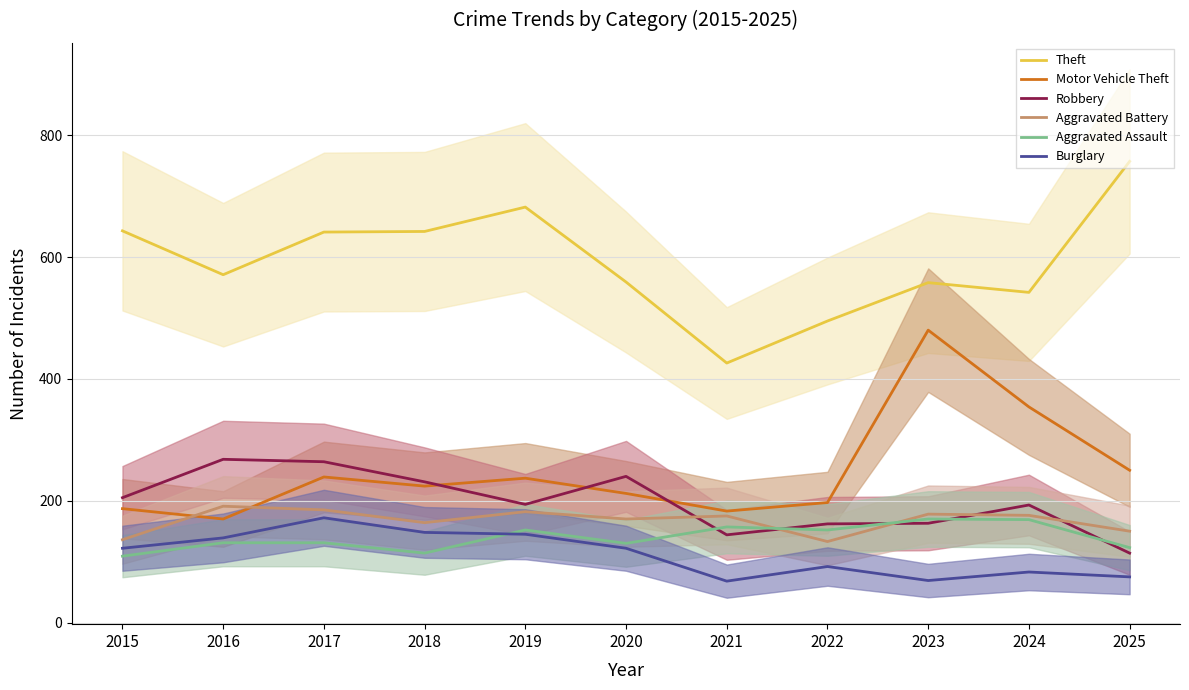

Which has a higher value, 2022 or 2019?

2019